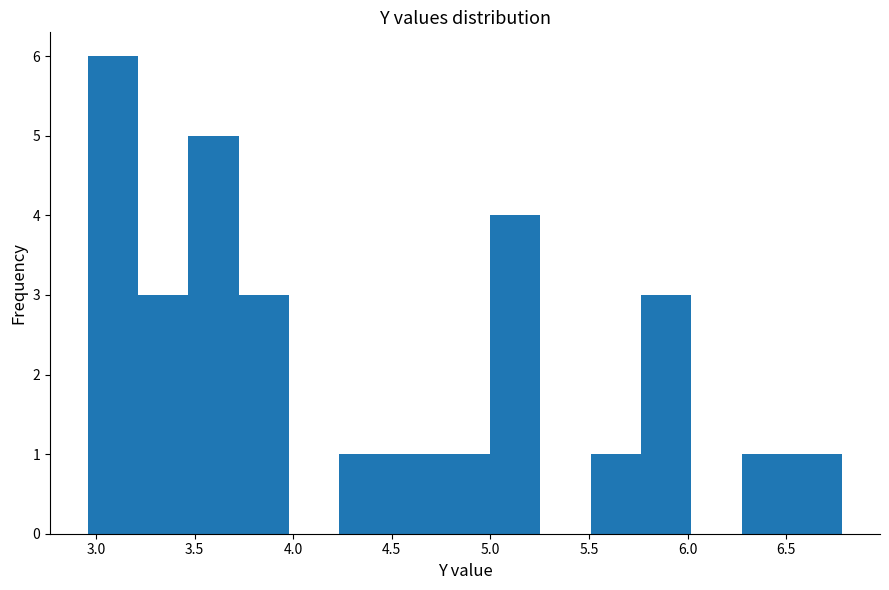

Reading left to right, list every bar in this chart as the range it spans on the x-axis followed by its height. Neither the bar edges nor the heights are printed on the chart, so give them approximately, as read against the axes.

2.95 to 3.20: 6
3.20 to 3.45: 3
3.45 to 3.70: 5
3.70 to 4.00: 3
4.00 to 4.25: 0
4.25 to 4.50: 1
4.50 to 4.75: 1
4.75 to 5.00: 1
5.00 to 5.25: 4
5.25 to 5.50: 0
5.50 to 5.75: 1
5.75 to 6.00: 3
6.00 to 6.25: 0
6.25 to 6.55: 1
6.55 to 6.80: 1